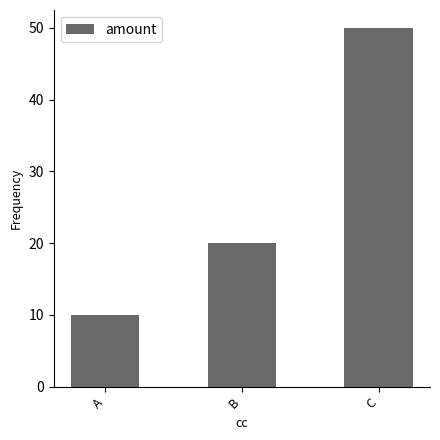

Rank the categories by value from highest to lowest.

C, B, A